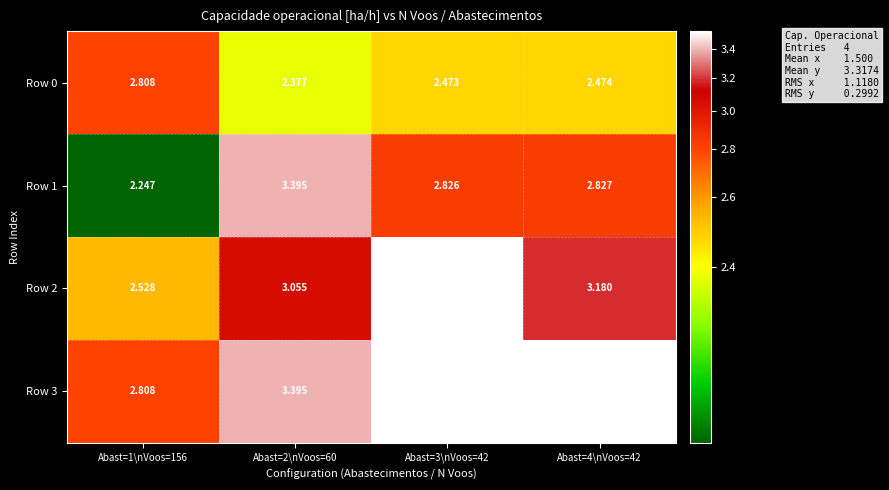

Reading left to right, extract all data points from this chart.

Row 0: Abast=1\nVoos=156=2.8	Abast=2\nVoos=60=2.4	Abast=3\nVoos=42=2.5	Abast=4\nVoos=42=2.5
Row 1: Abast=1\nVoos=156=2.2	Abast=2\nVoos=60=3.4	Abast=3\nVoos=42=2.8	Abast=4\nVoos=42=2.8
Row 2: Abast=1\nVoos=156=2.5	Abast=2\nVoos=60=3.1	Abast=3\nVoos=42=3.5	Abast=4\nVoos=42=3.2
Row 3: Abast=1\nVoos=156=2.8	Abast=2\nVoos=60=3.4	Abast=3\nVoos=42=3.5	Abast=4\nVoos=42=3.5